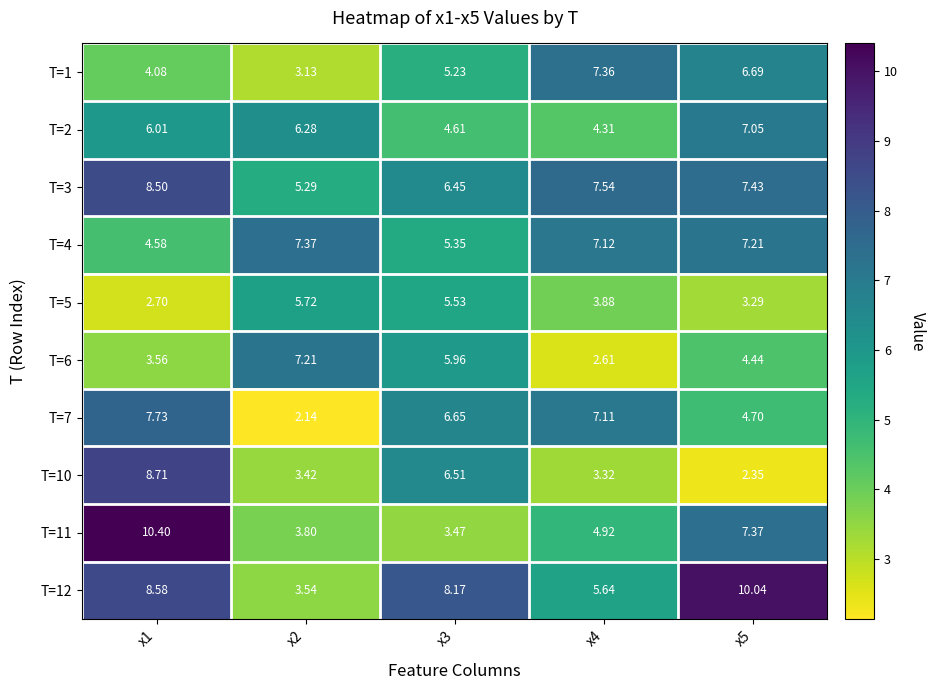

Which series changed the most between x4 and x5?

T=12